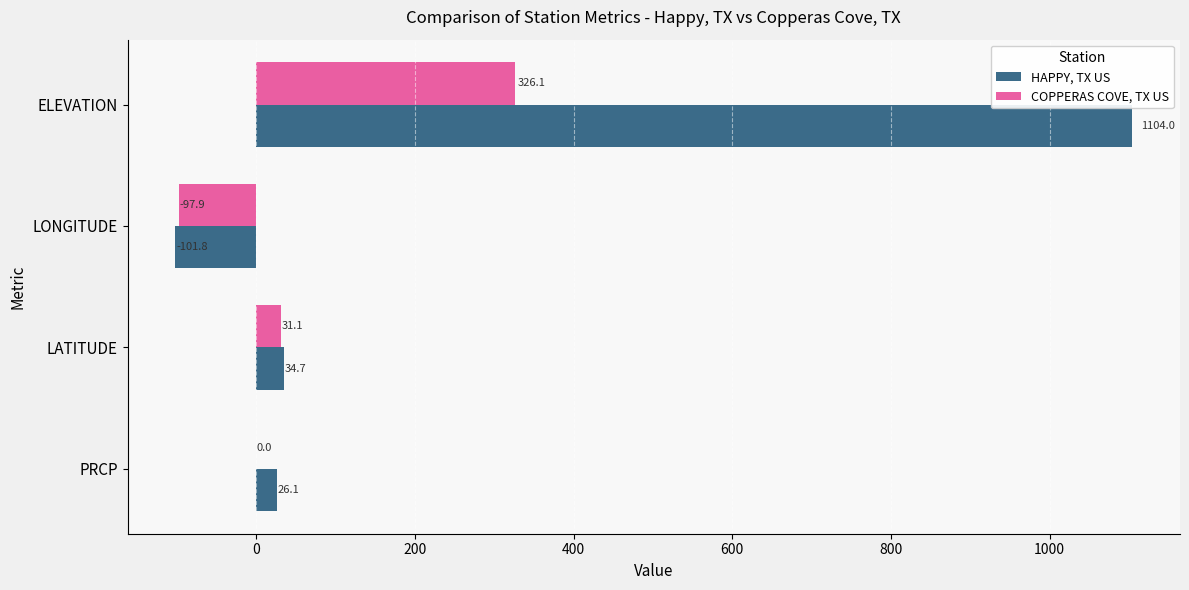

How many categories are shown in the chart?

4